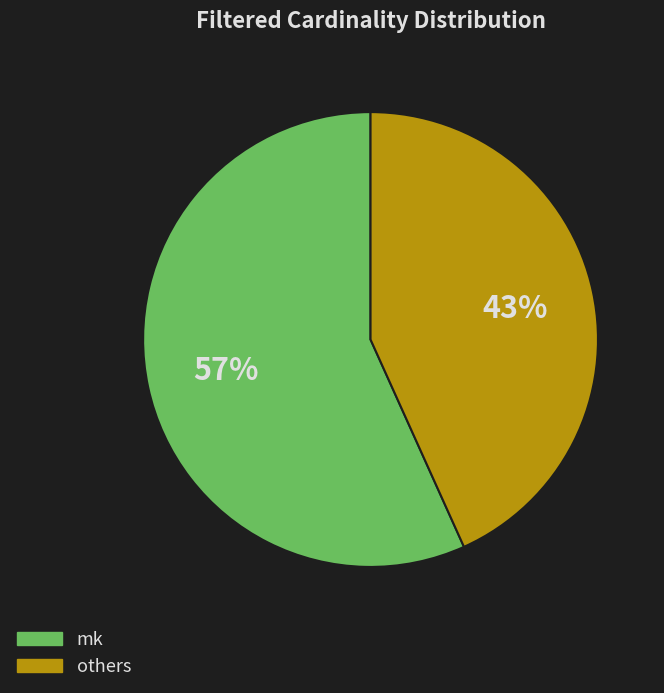

To the nearest percent, what is the average slice percentage?

50%